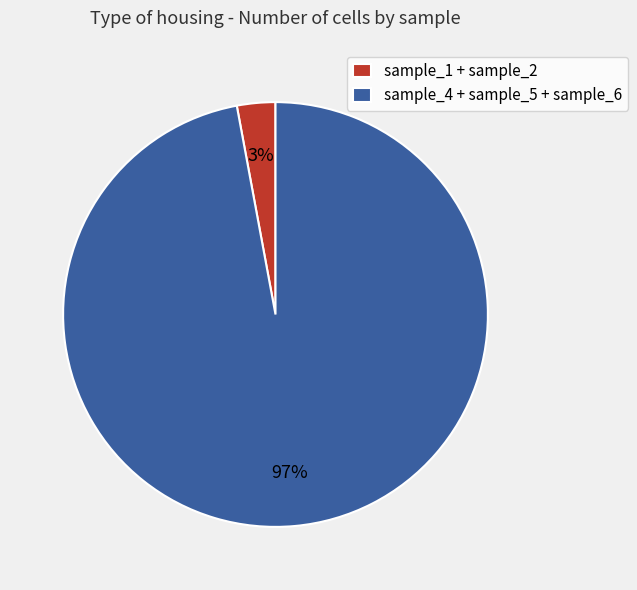

Do sample_4 + sample_5 + sample_6 and sample_1 + sample_2 together represent more than half of the pie?

Yes